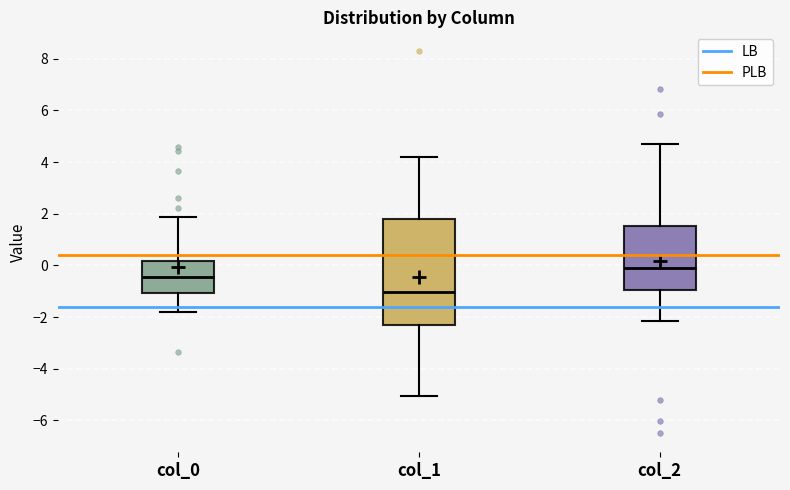

Which box is the tallest, from its lower edge to its upper edge?

col_1